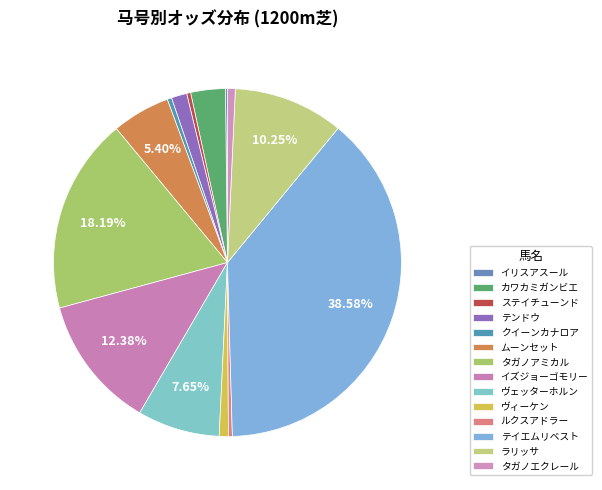

Count the number of slices in the pie.

14